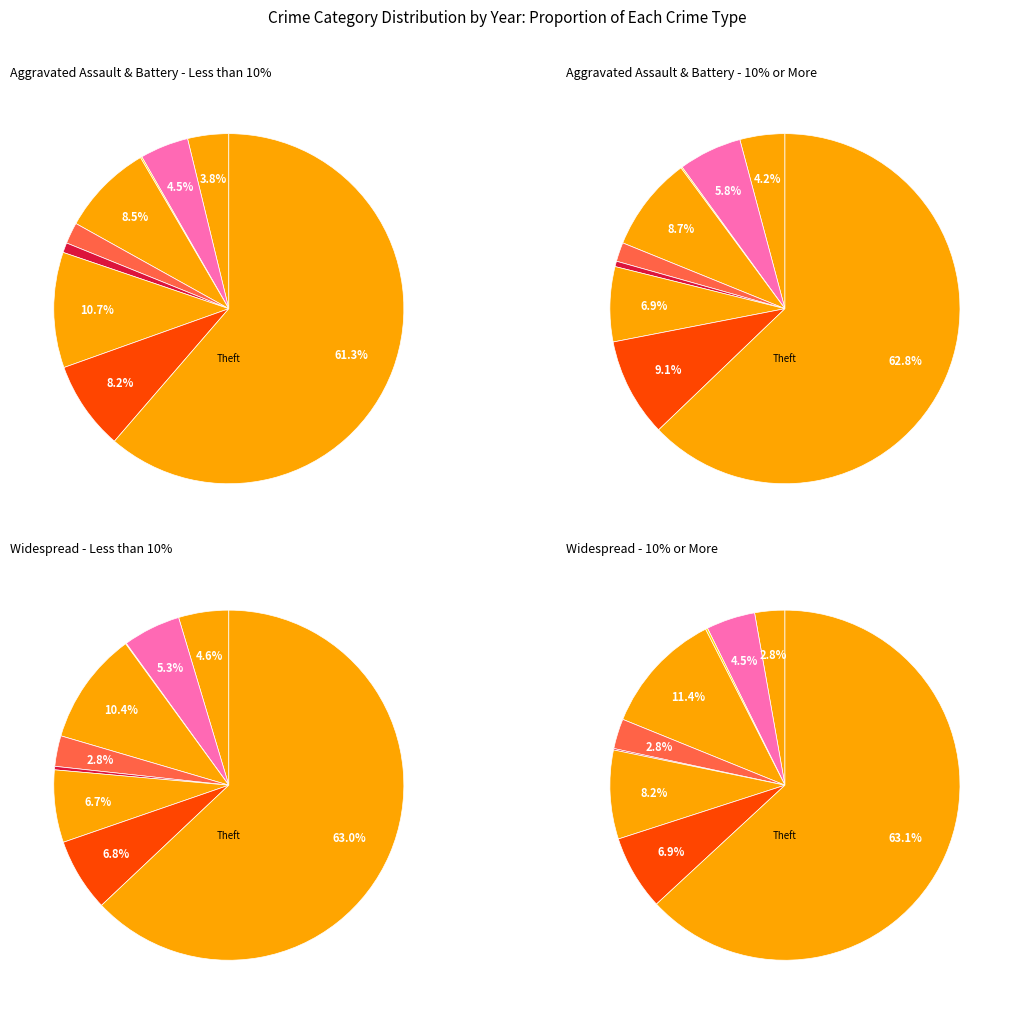

Which slice represents more than half of the pie?

Theft